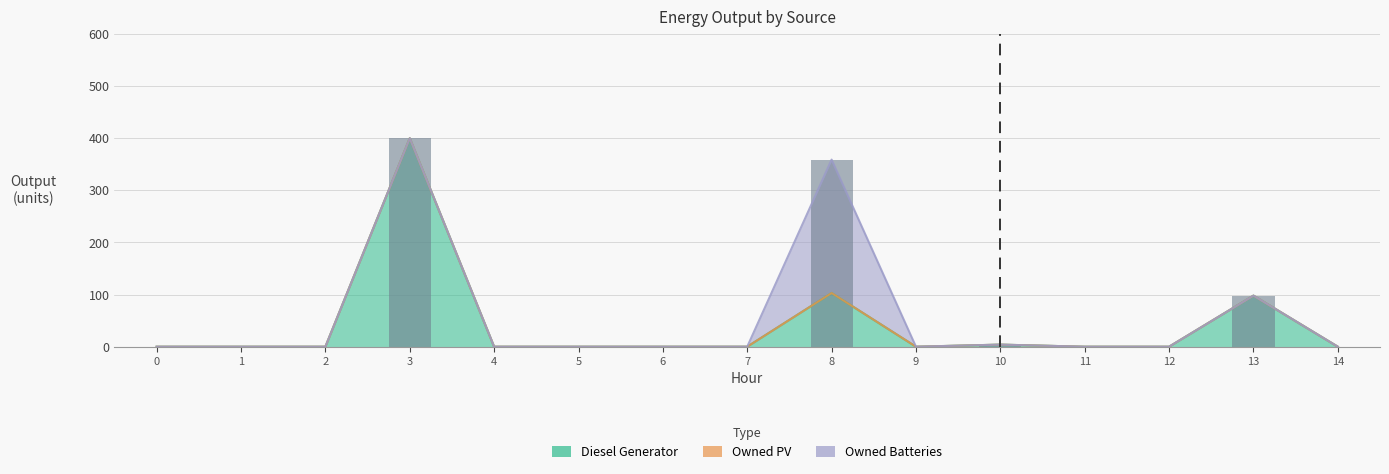

Which series has the largest total across all categories?

Diesel Generator